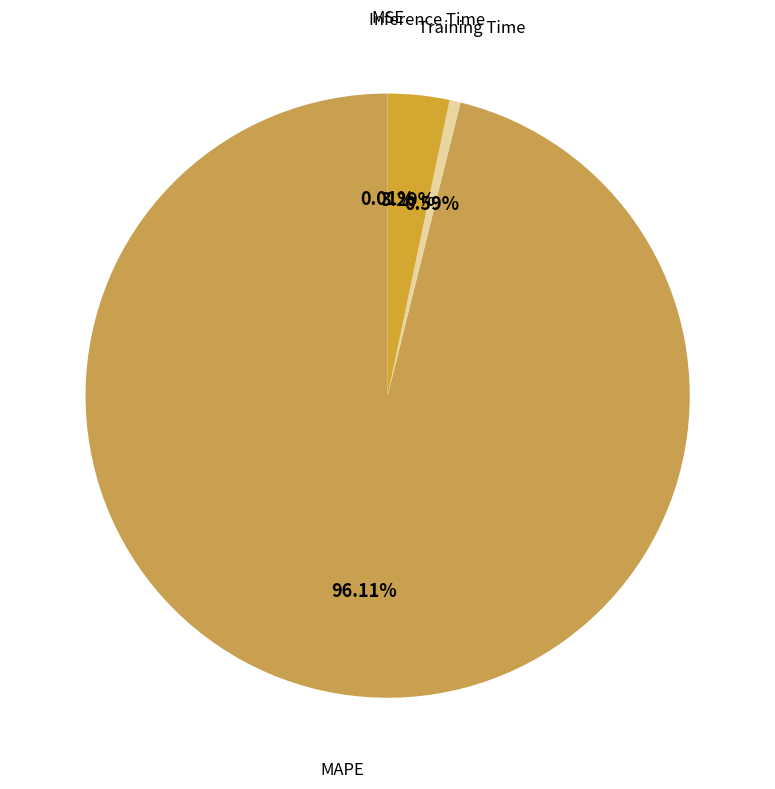

Which category accounts for the majority?

MAPE